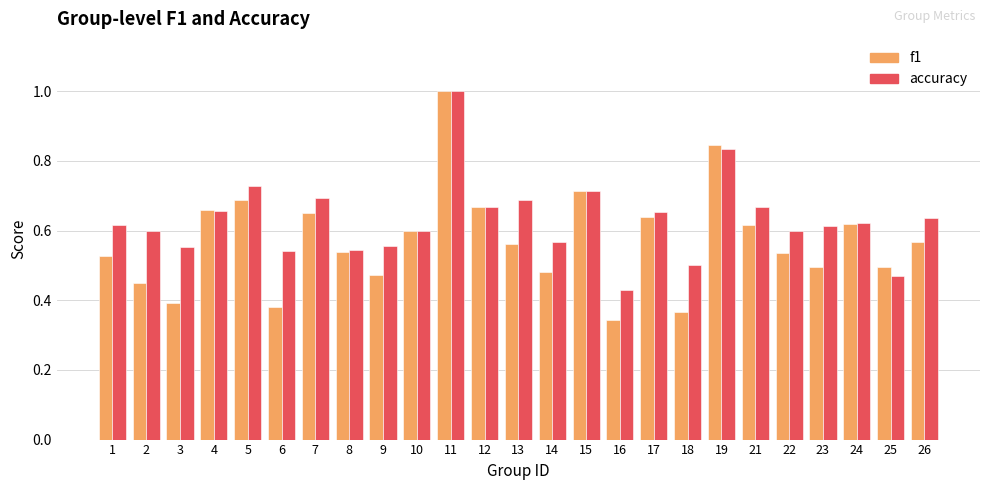

List the series in order of their overall mean, lowest first.

f1, accuracy